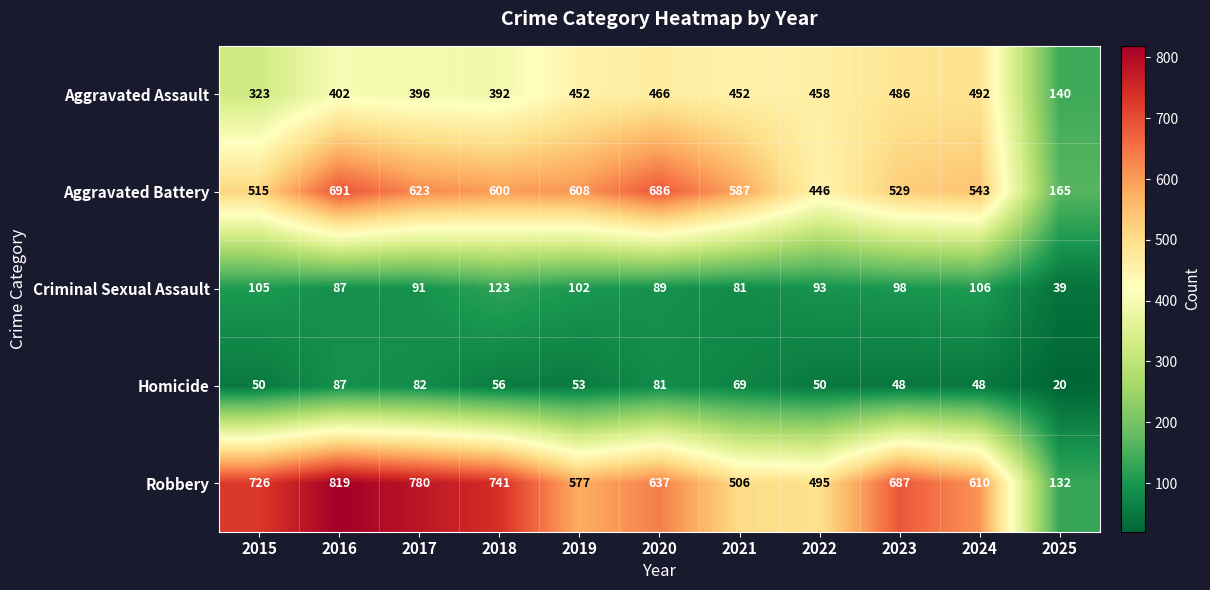

At which category is the sum across all series the highest?

2016